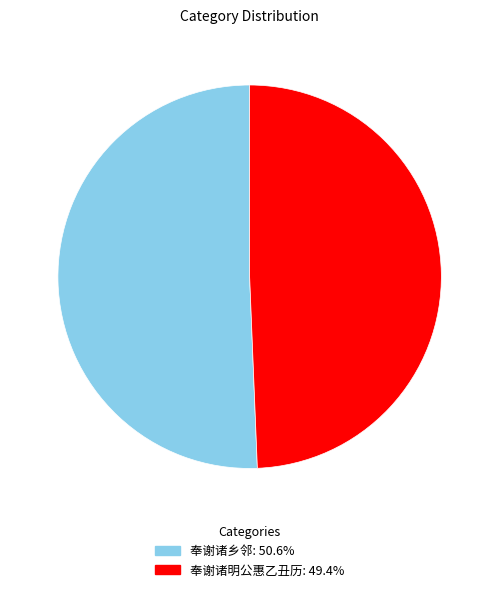

Rank the categories by value from highest to lowest.

奉谢诸乡邻, 奉谢诸明公惠乙丑历